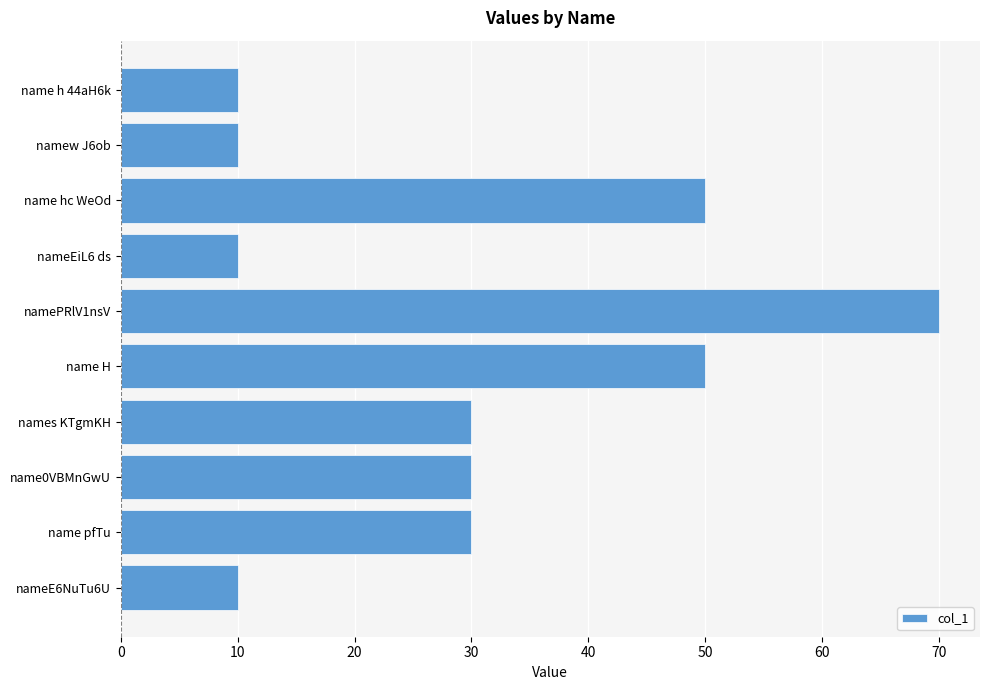

True or false: the data shows 30 at names KTgmKH.

True